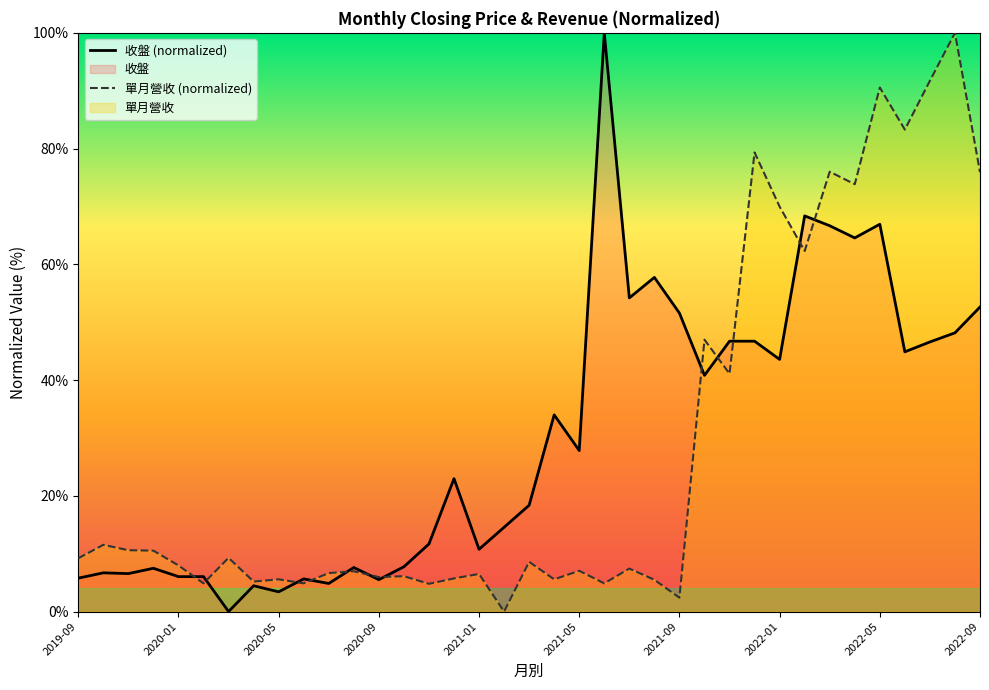

What is the total value across all series at 14?

16.5